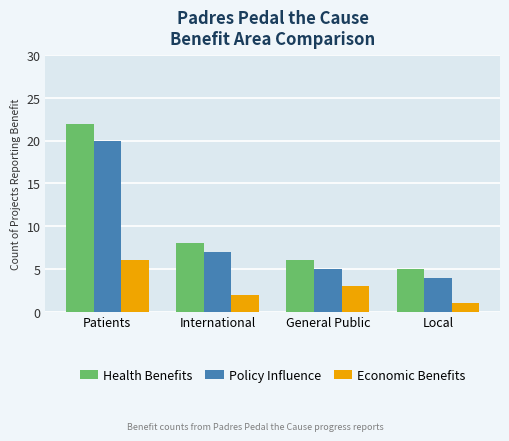

The value of Economic Benefits at International is 1. True or false?

False